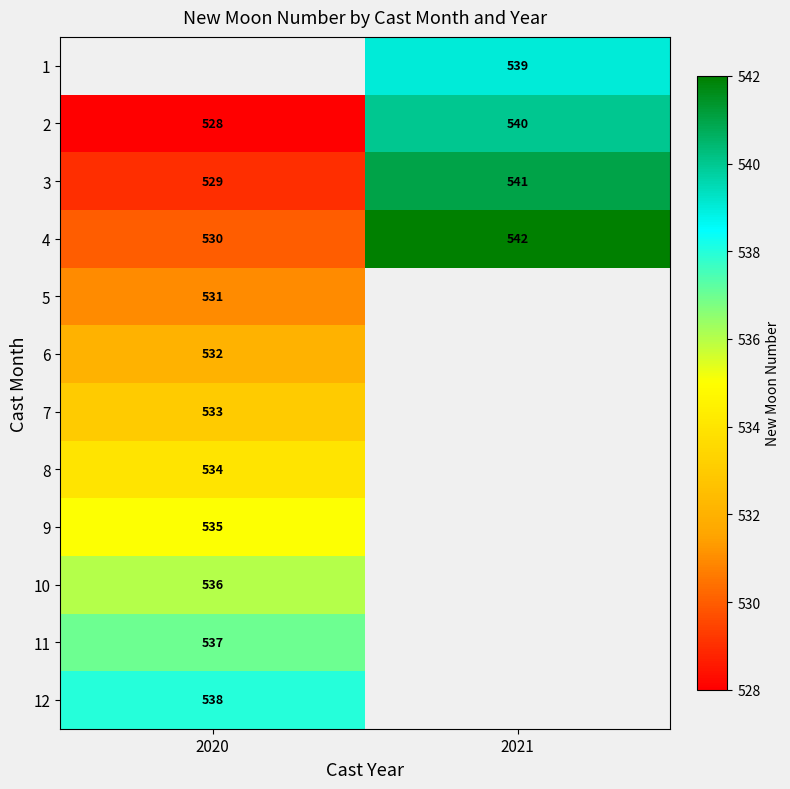

Which category has the highest value in the 4 series?

2021